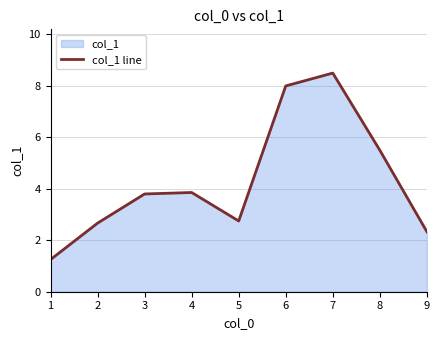

Reading left to right, list all the values displayed in this chart.

1.2	2.7	3.8	3.9	2.8	8.0	8.5	5.5	2.3